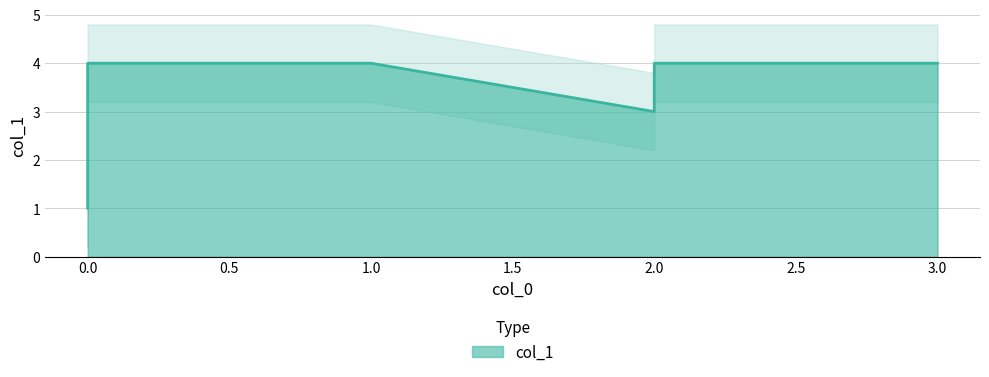

What is the sum of the values at 1 and 3?

8